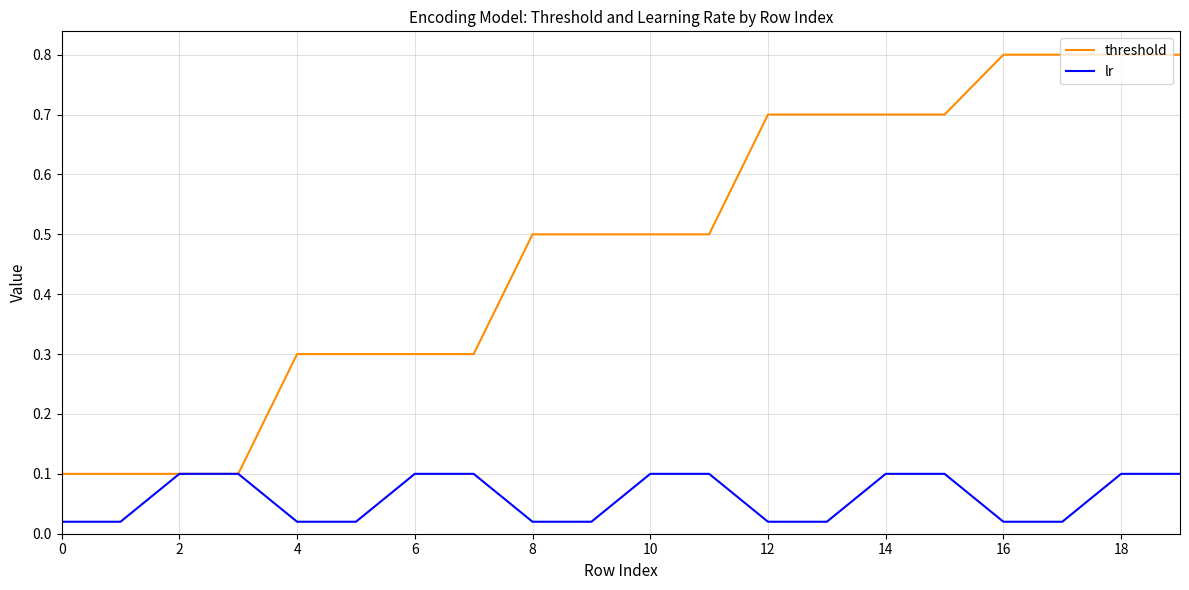

Rank the series by their average value, from highest to lowest.

threshold, lr